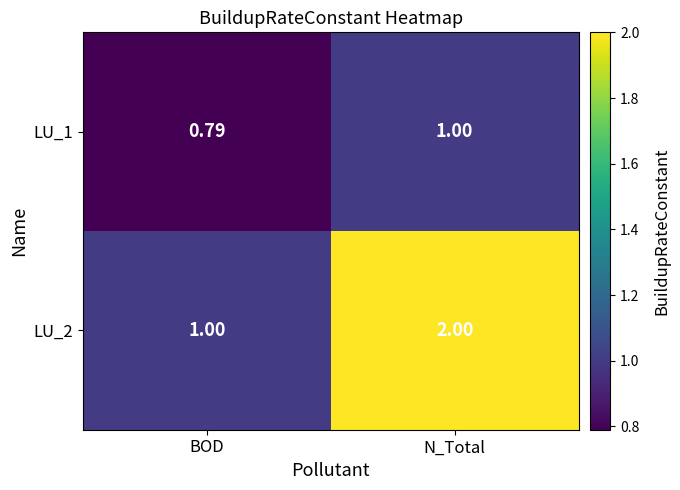

Between BOD and N_Total, which series saw the biggest shift?

LU_2